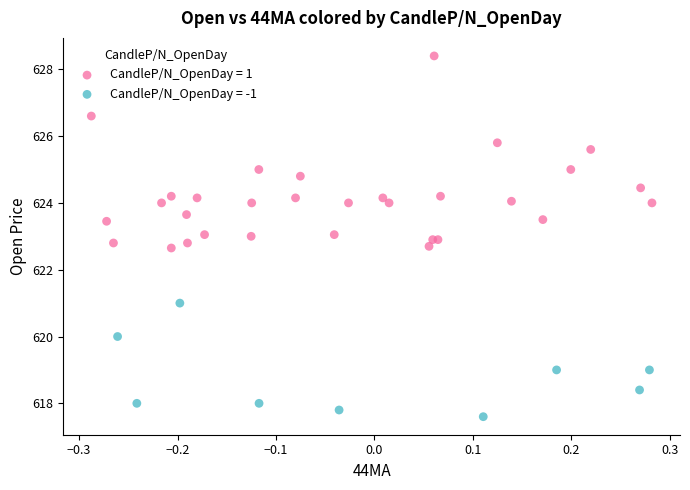

Which series contains the highest Y value?

CandleP/N_OpenDay = 1